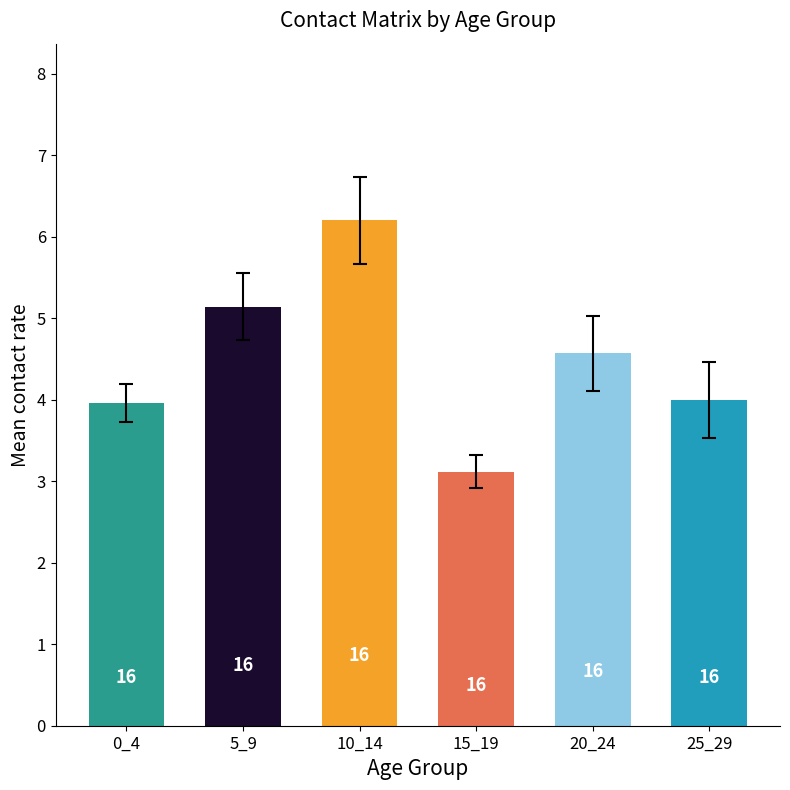

Rank the categories by value from highest to lowest.

10_14, 5_9, 20_24, 25_29, 0_4, 15_19